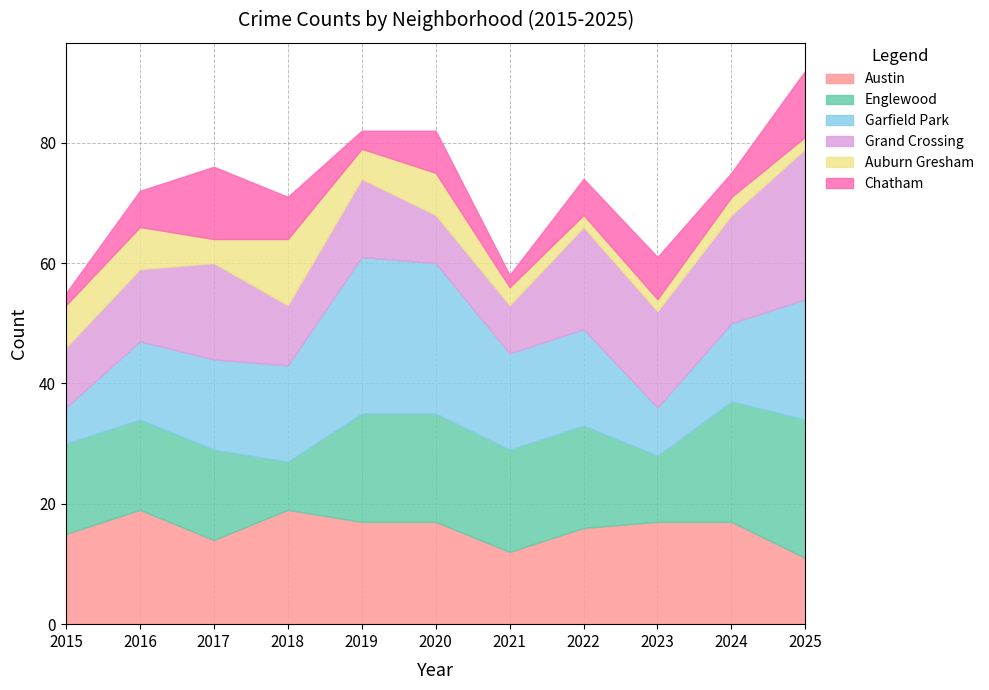

Is it true that Chatham equals 6 at 2016?

True